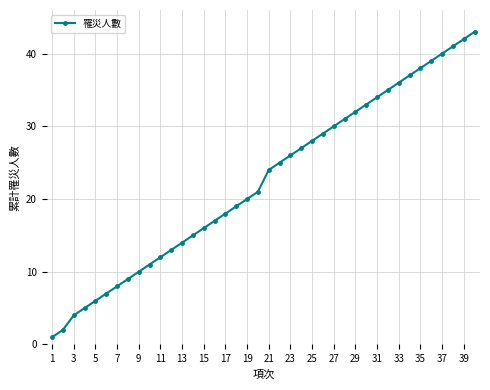

True or false: the data has more than 2 interior local peaks.

False